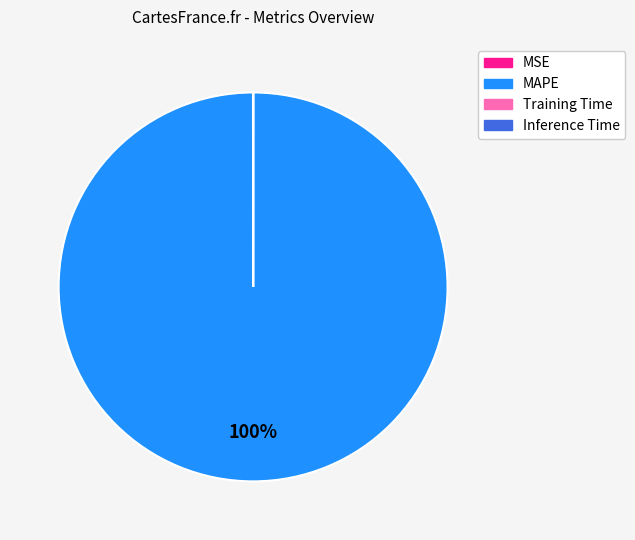

To the nearest percent, what portion does MAPE represent?

100%